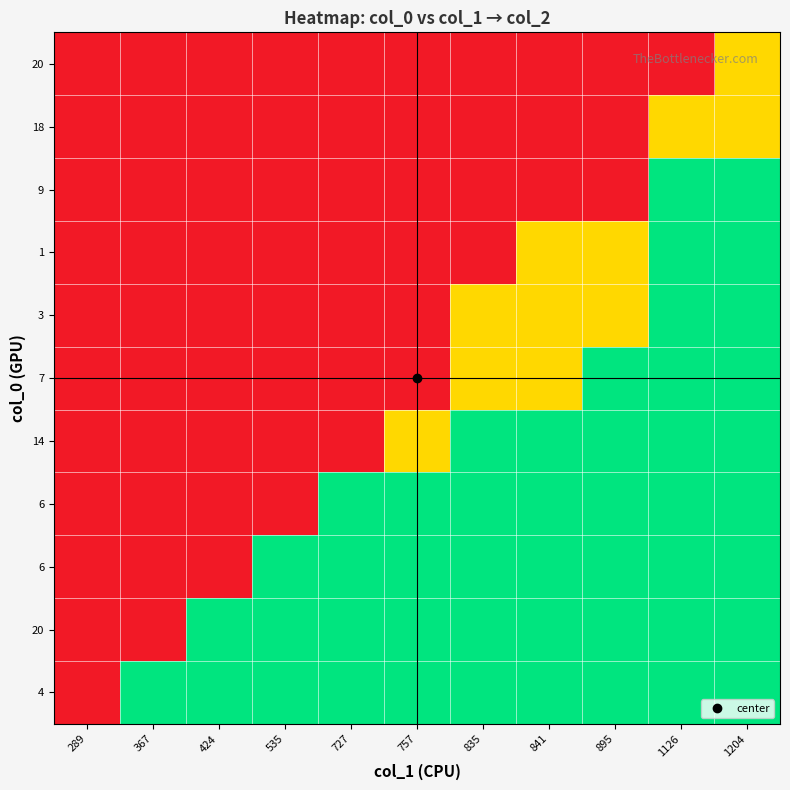

At how many categories does at least one series exceed 1?

10